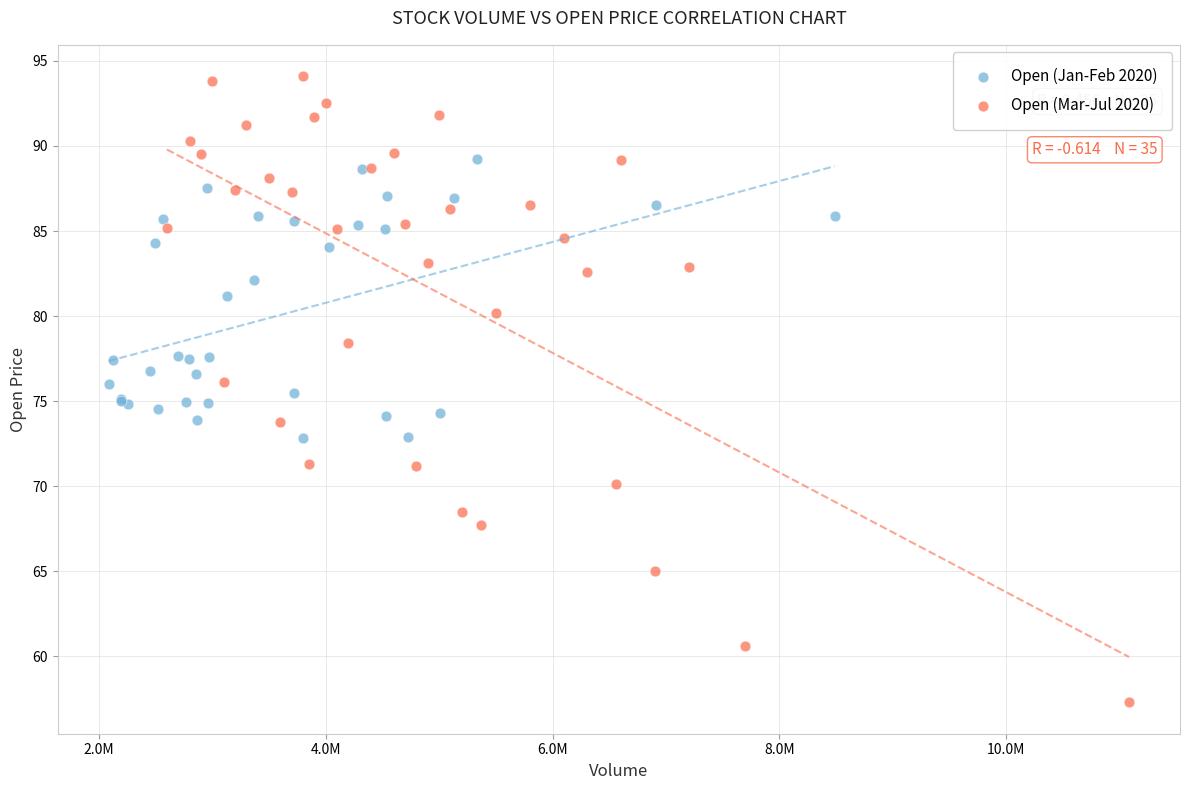

Which series reaches the maximum Y coordinate?

Open (Mar-Jul 2020)